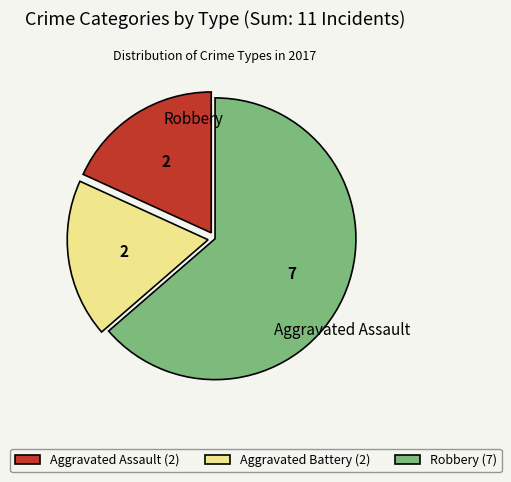

How many segments does this pie chart have?

3